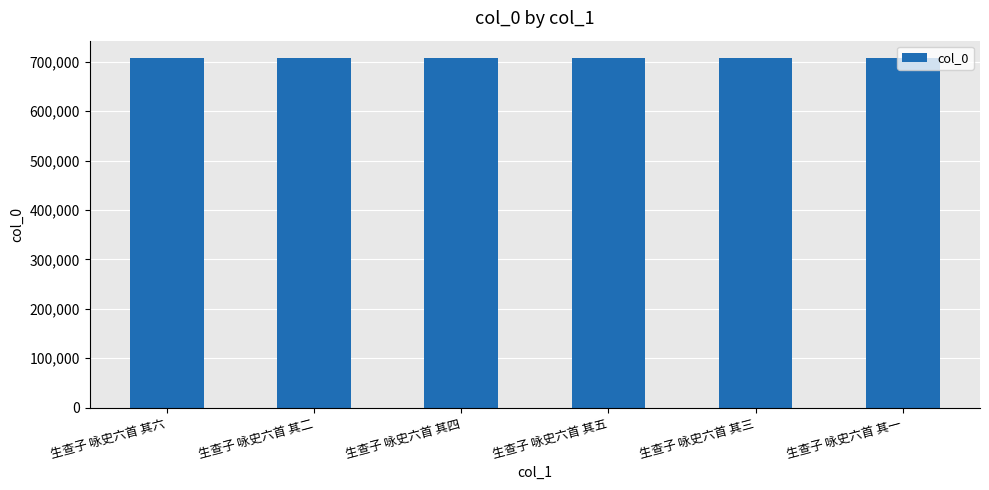

The chart shows a value of 142767 at 生查子 咏史六首 其五. True or false?

False